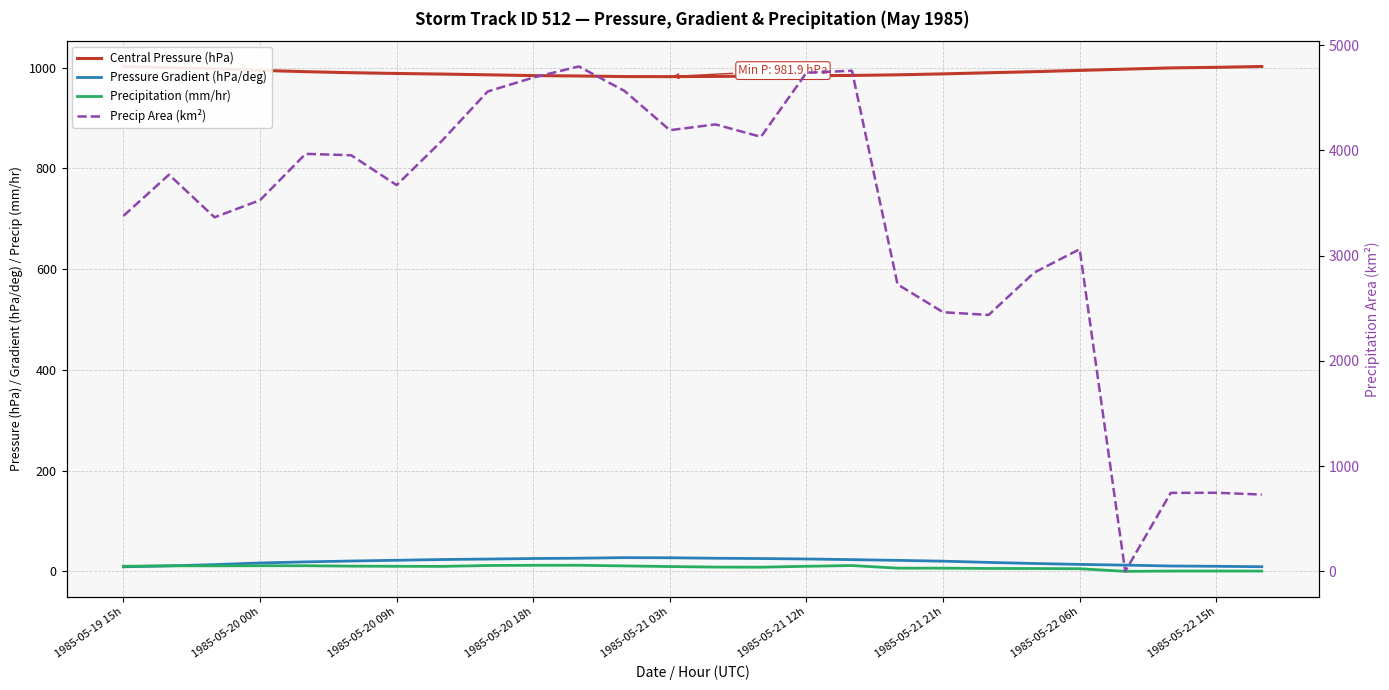

Which series has the largest total across all categories?

Precip Area (km²)